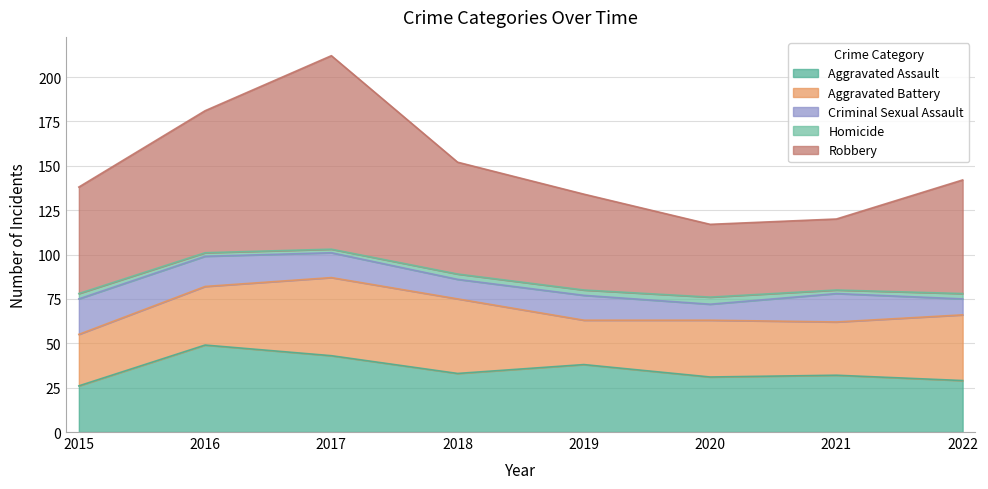

Reading left to right, list all the values displayed in this chart.

Aggravated Assault: 2015=26	2016=49	2017=43	2018=33	2019=38	2020=31	2021=32	2022=29
Aggravated Battery: 2015=29	2016=33	2017=44	2018=42	2019=25	2020=32	2021=30	2022=37
Criminal Sexual Assault: 2015=20	2016=17	2017=14	2018=11	2019=14	2020=9	2021=16	2022=9
Homicide: 2015=3	2016=2	2017=2	2018=3	2019=3	2020=4	2021=2	2022=3
Robbery: 2015=60	2016=80	2017=109	2018=63	2019=54	2020=41	2021=40	2022=64